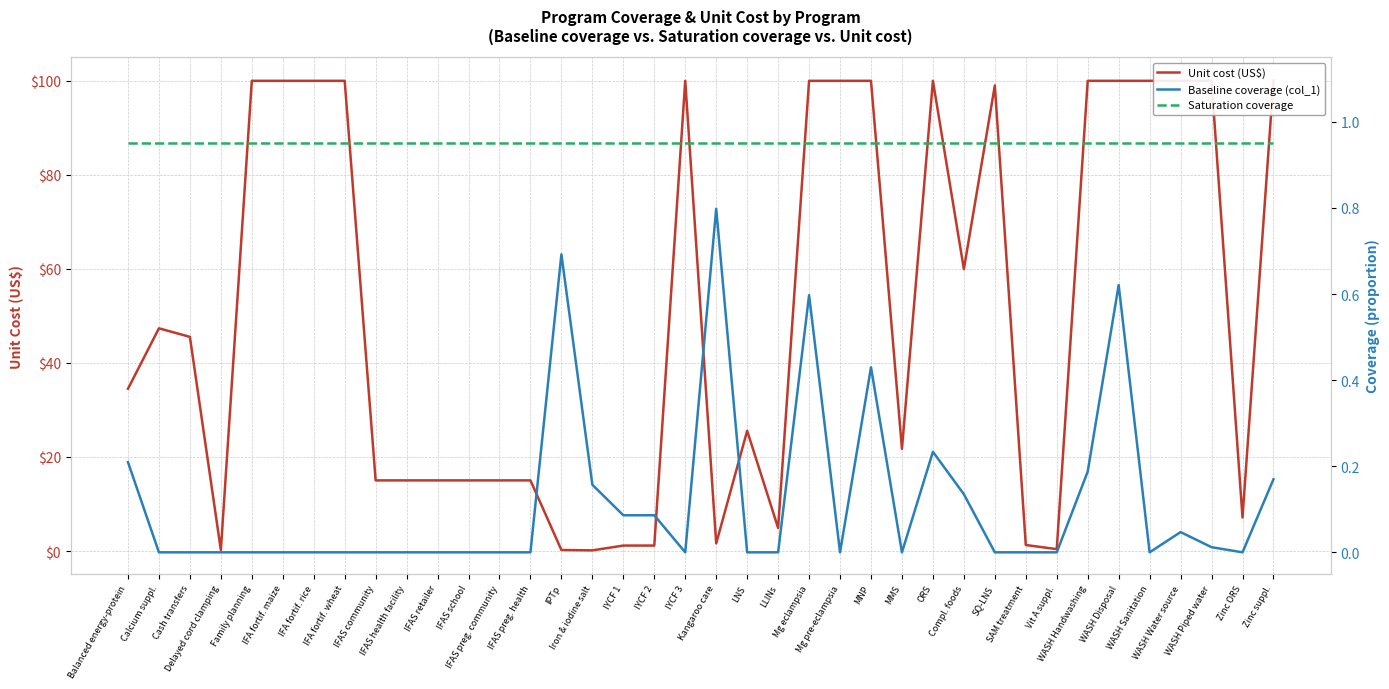

At which label is Unit cost (US$) closest to 50?

Calcium suppl.